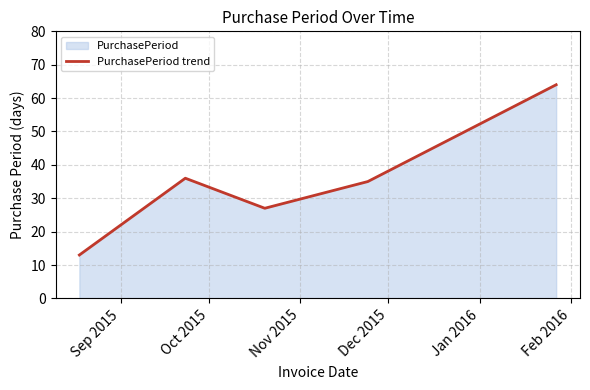

What is the smallest value displayed?

13